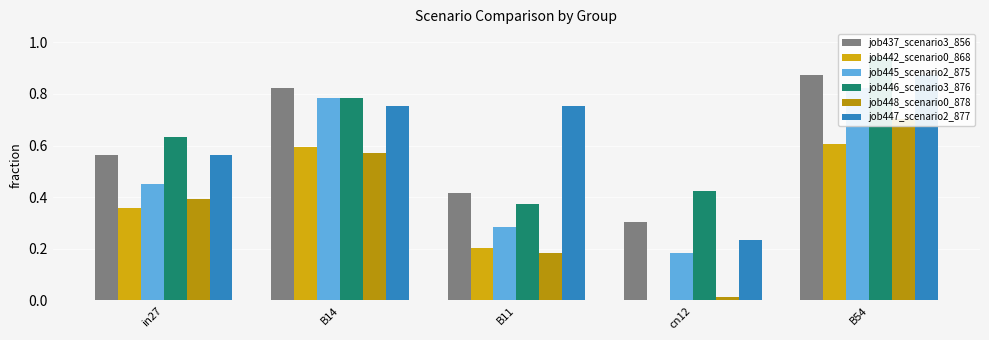

What are all the series names shown in the legend?

job437_scenario3_856, job442_scenario0_868, job445_scenario2_875, job446_scenario3_876, job448_scenario0_878, job447_scenario2_877